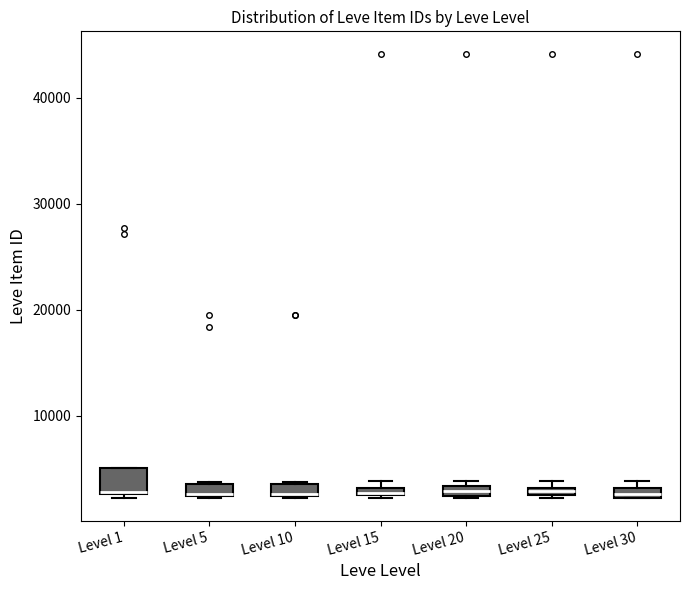

Where is the upper edge of the box for Level 30 on the y-axis? The values are not printed on the chart, so give them approximately, as read against the axis.

3000